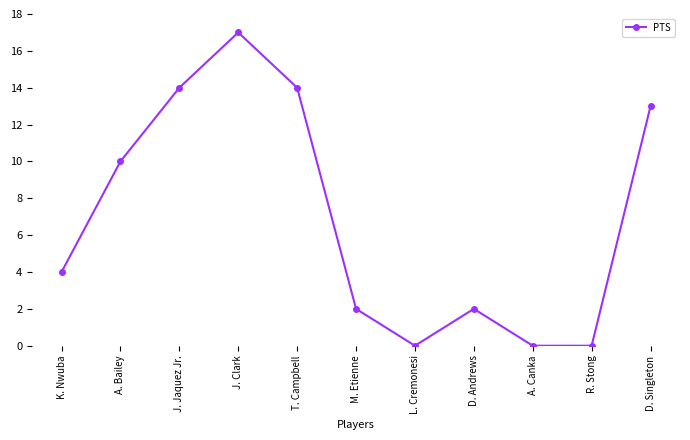

What is the value of the 3rd point from the left?

14